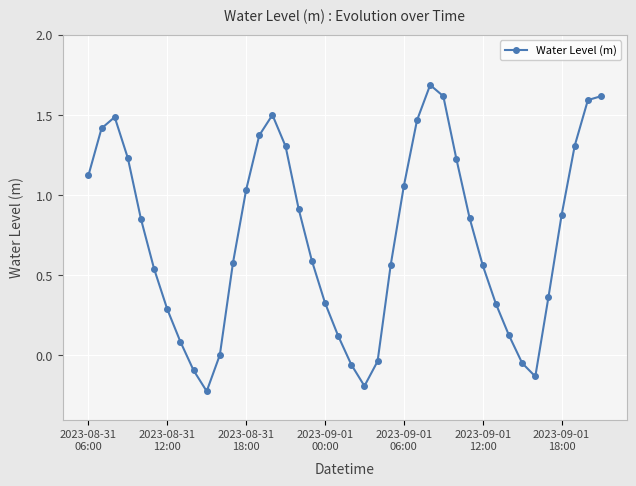

How many interior local valleys (lower than both neighbors) does the data have?

3